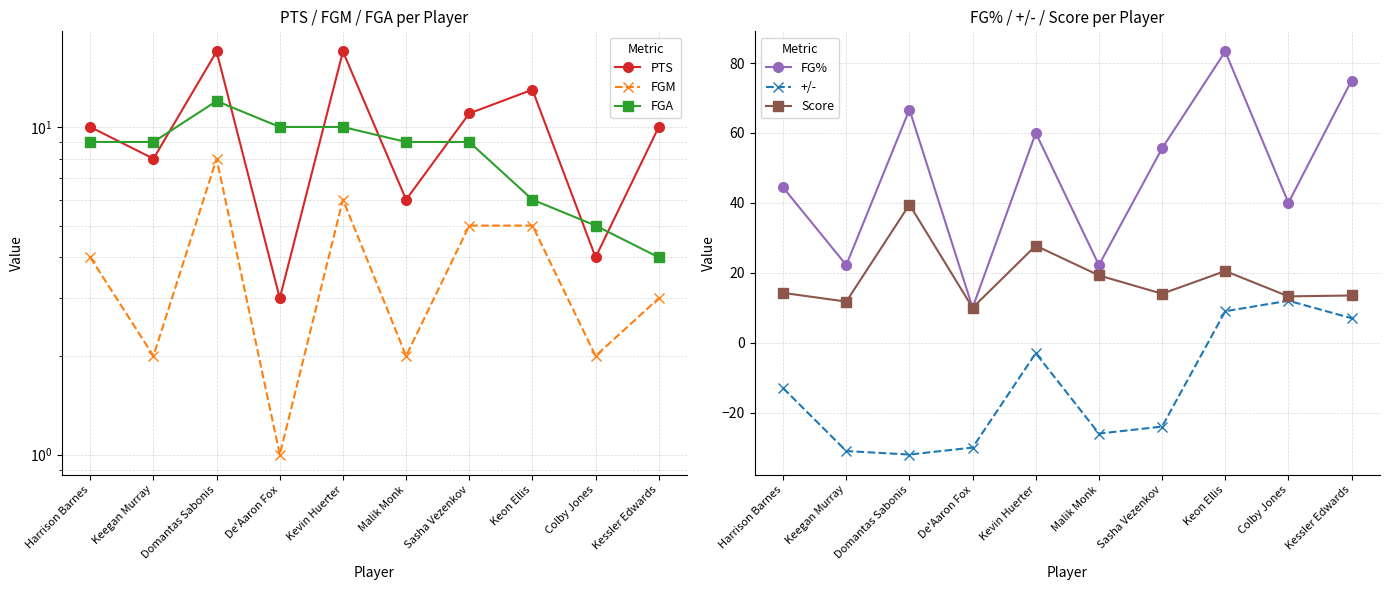

At which category is the sum across all series the highest?

Keon Ellis